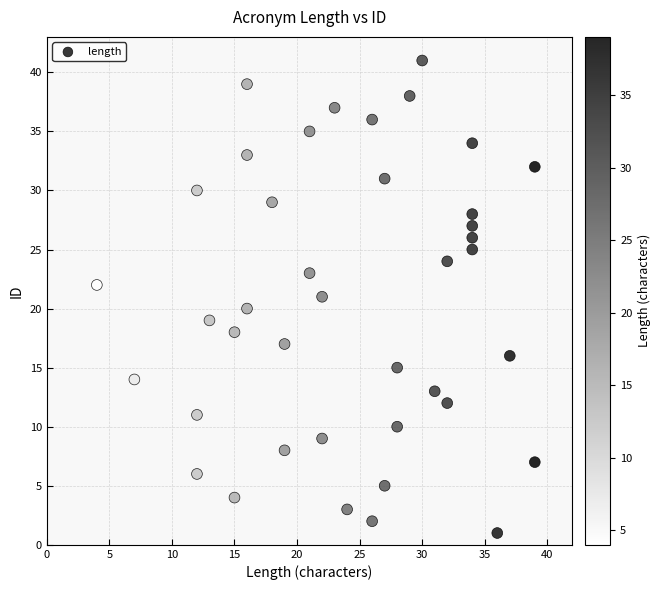

What is the range of Y values (max minus min)?

40